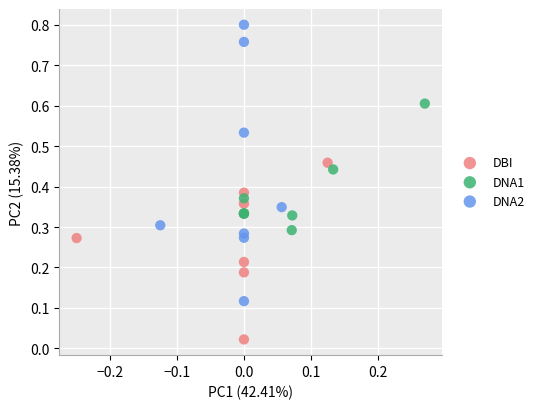

Which series reaches the minimum Y coordinate?

DBI